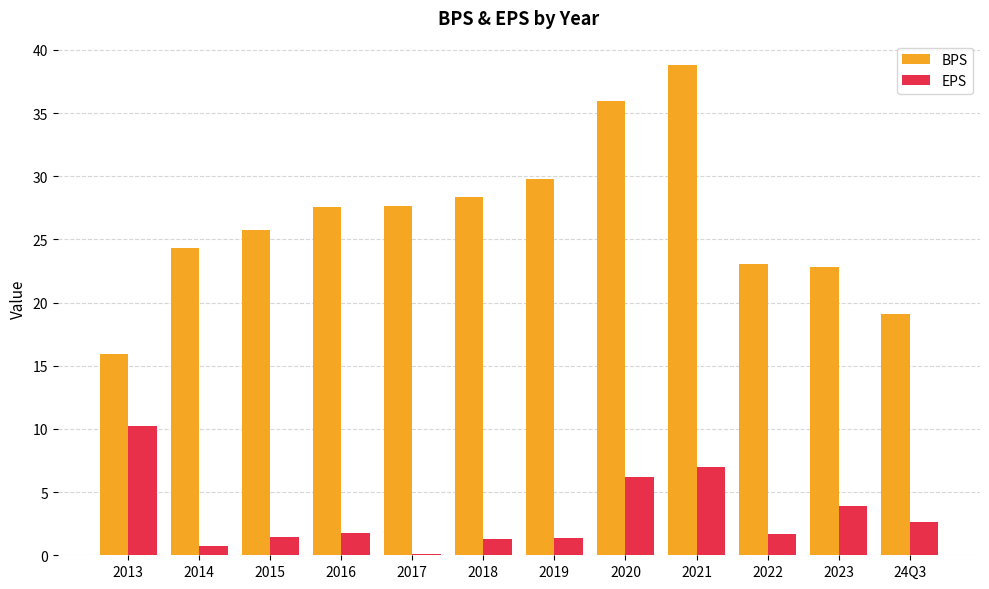

The BPS series shows 36.0 at 2020. True or false?

True